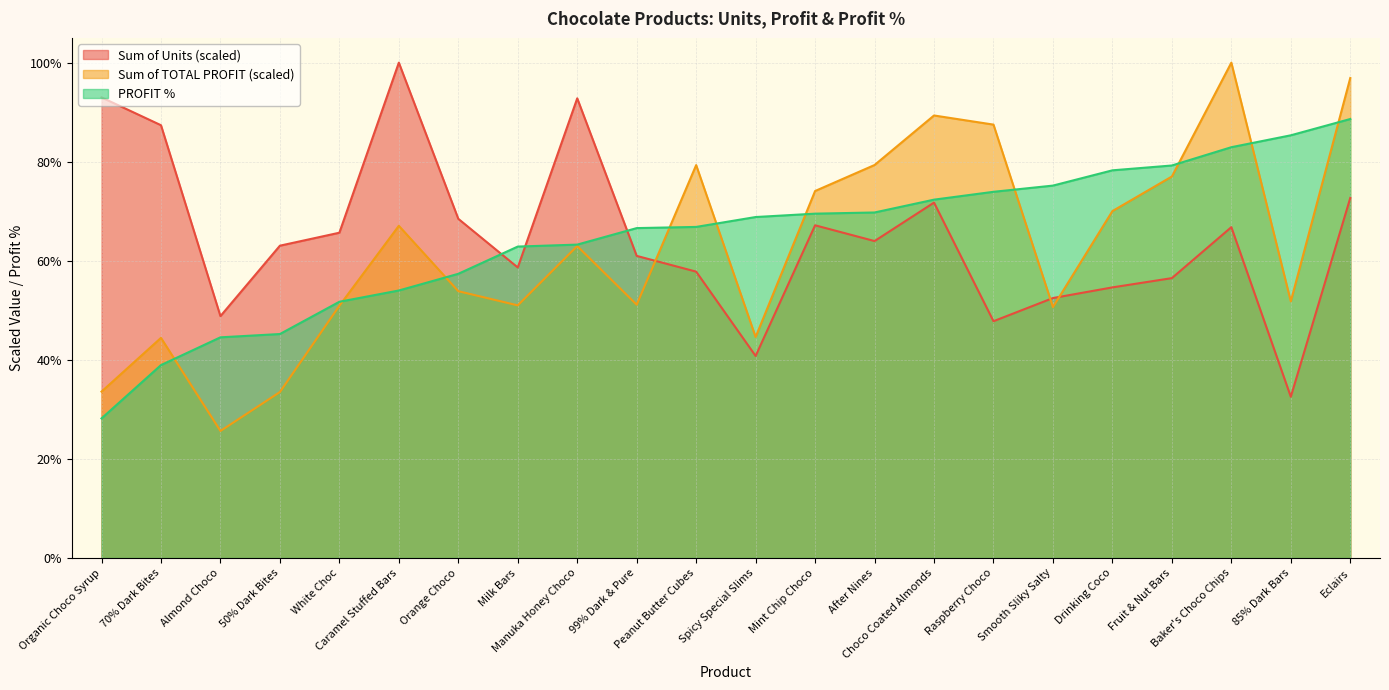

What is the difference between the maximum and minimum values in the Sum of Units series?

67.4